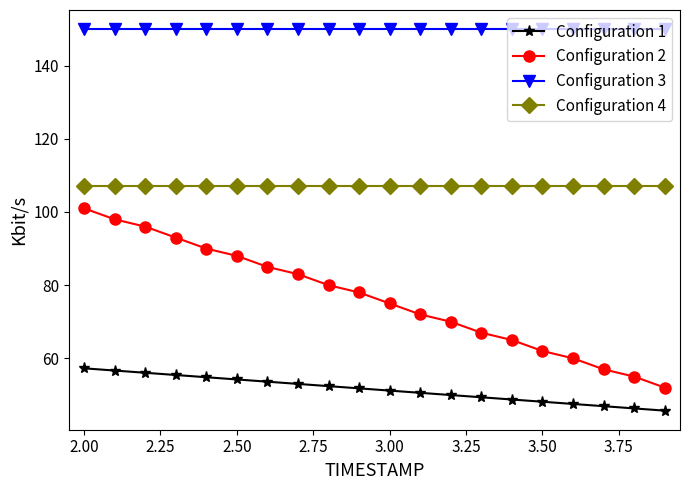

Rank the series by their average value, from highest to lowest.

Configuration 3, Configuration 4, Configuration 2, Configuration 1